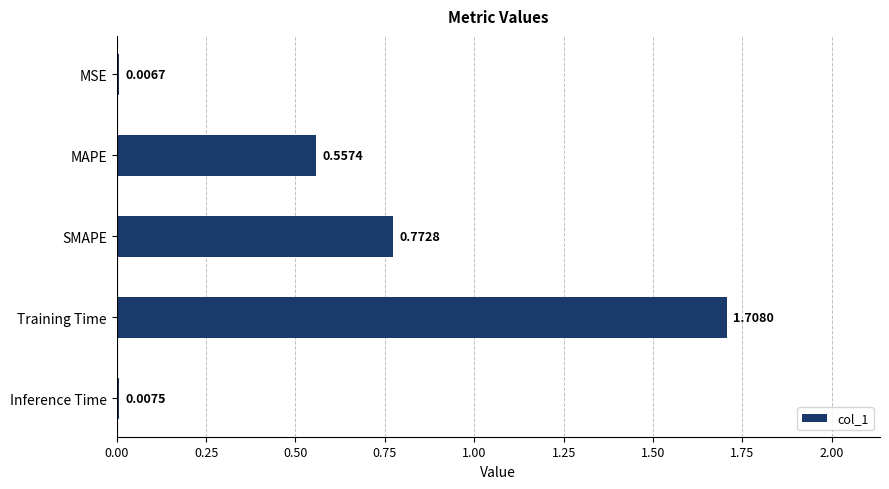

Which has a higher value, MSE or SMAPE?

SMAPE